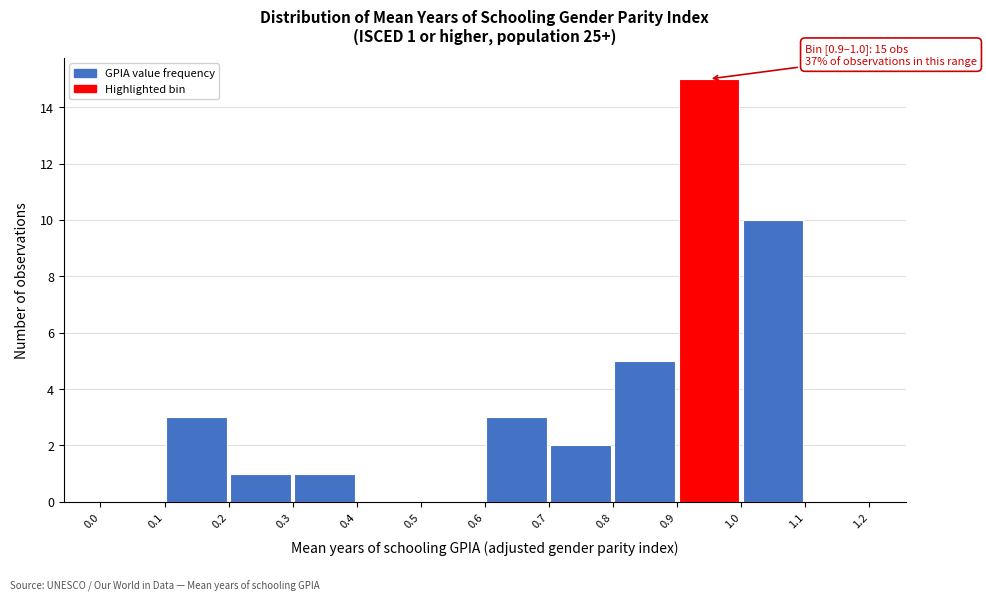

Over which range of the x-axis is the bar tallest?

0.9 to 1.0